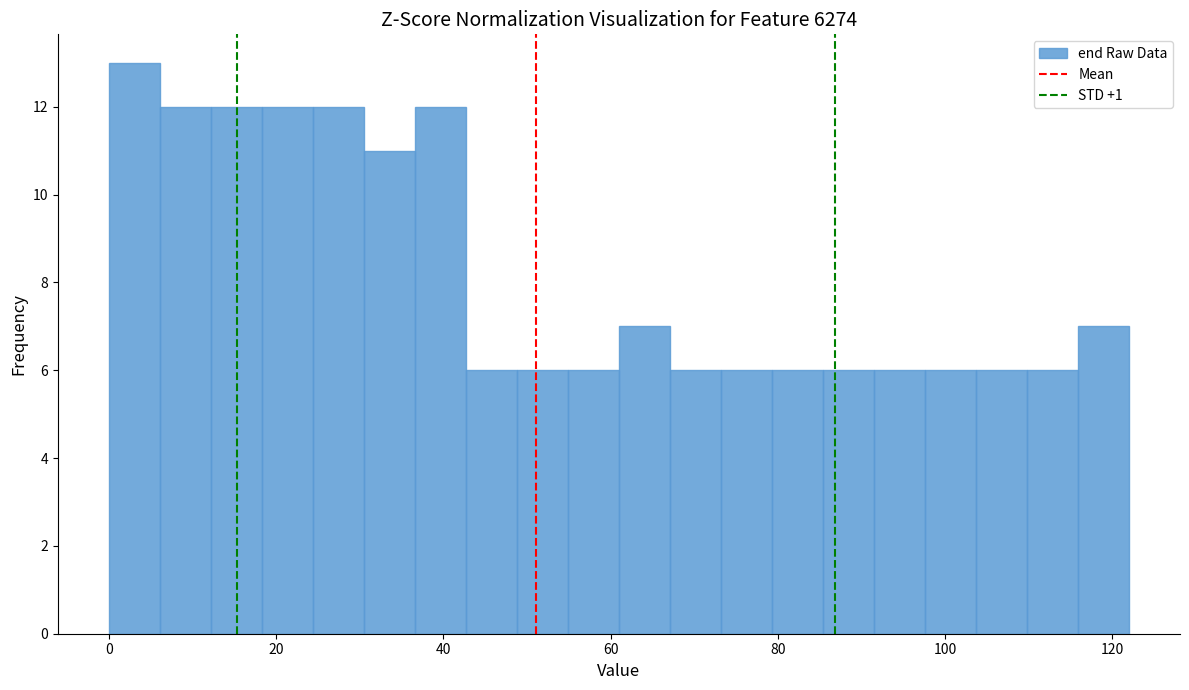

Read against the x-axis, roughly where is the centre of the tallest bar?

4